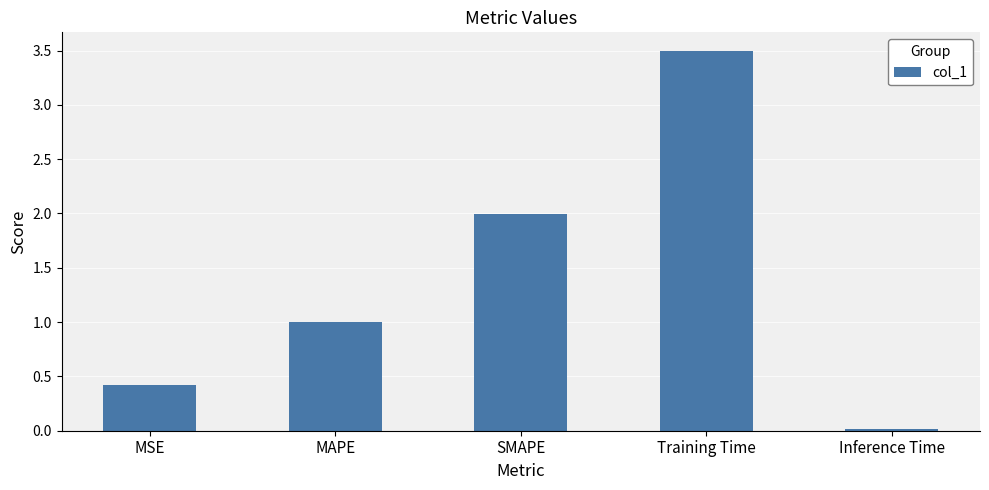

The value at Training Time is 3.5. True or false?

True